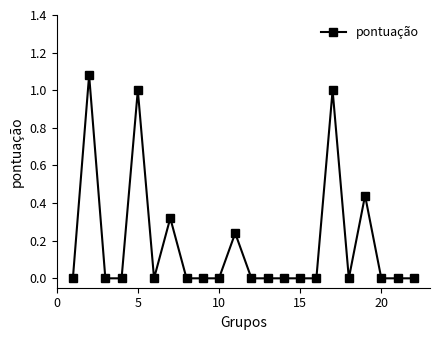

What is the sum of all values?

4.1